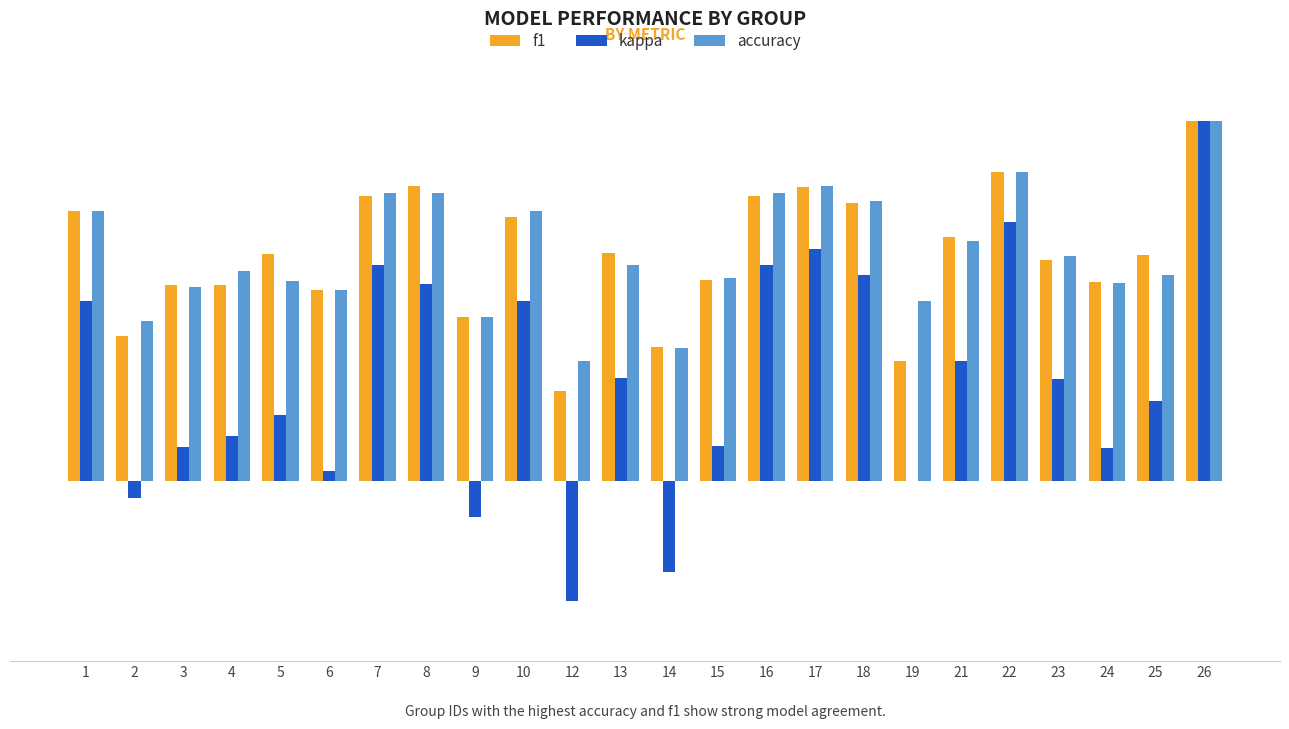

What are all the series names shown in the legend?

f1, kappa, accuracy